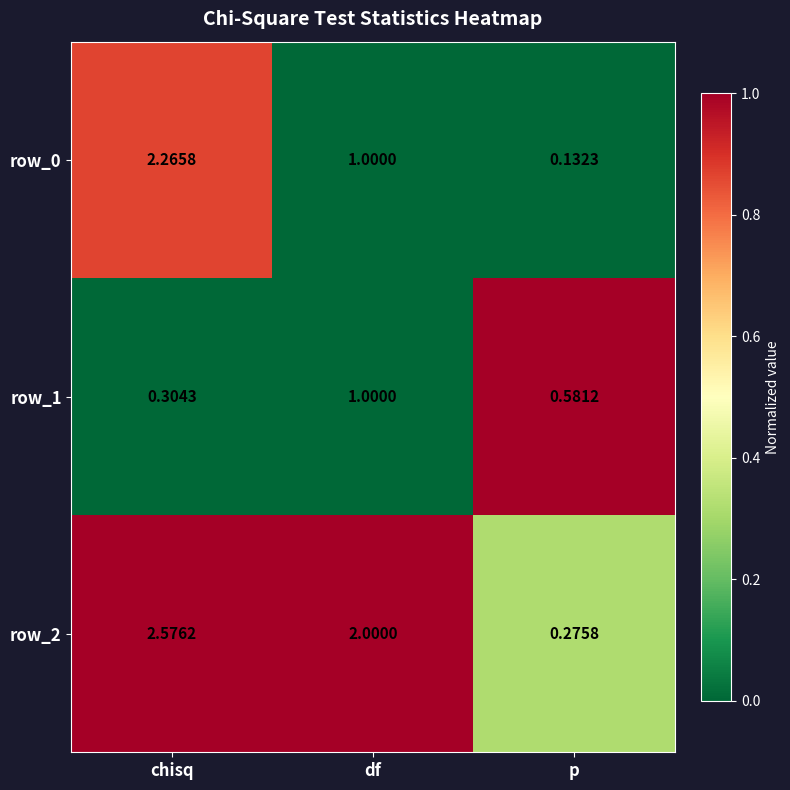

What is the sum of the row_1 values at df and p?

1.6